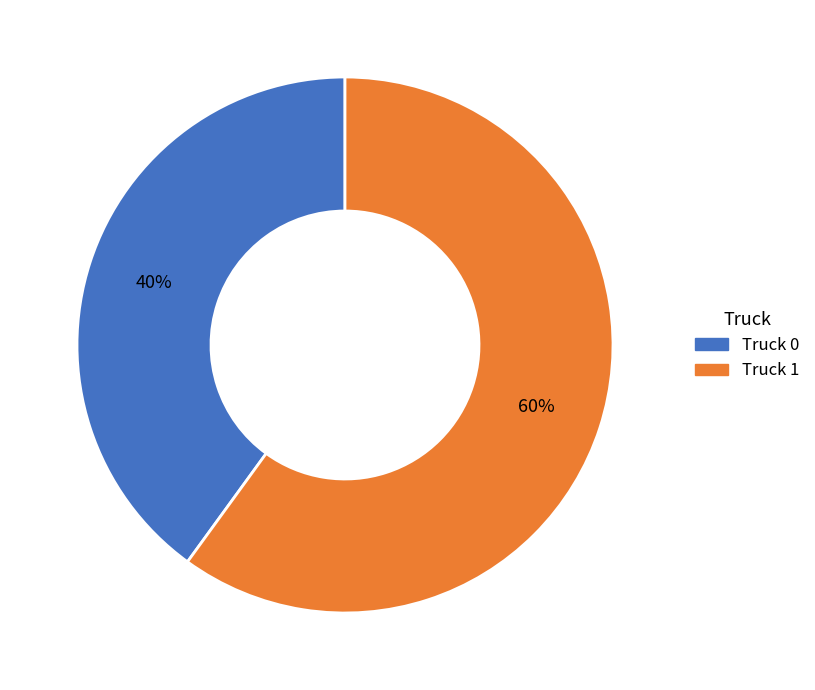

Does Truck 1 account for over 50% of the chart?

Yes